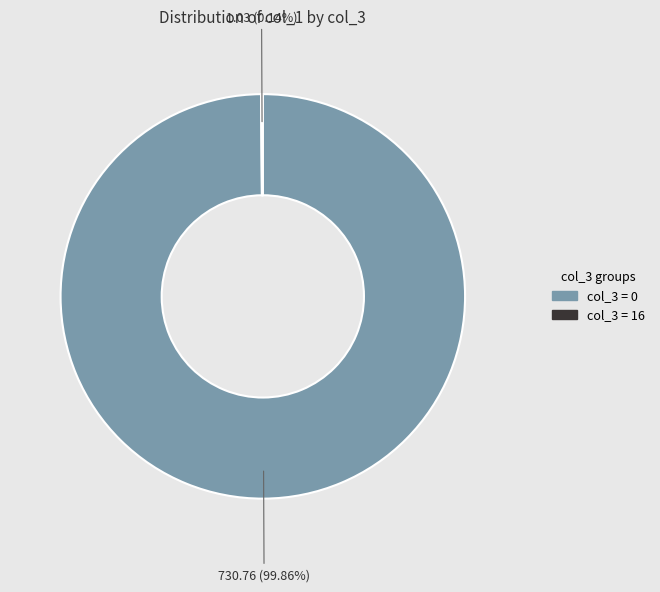

Which slice represents more than half of the pie?

col_3 = 0